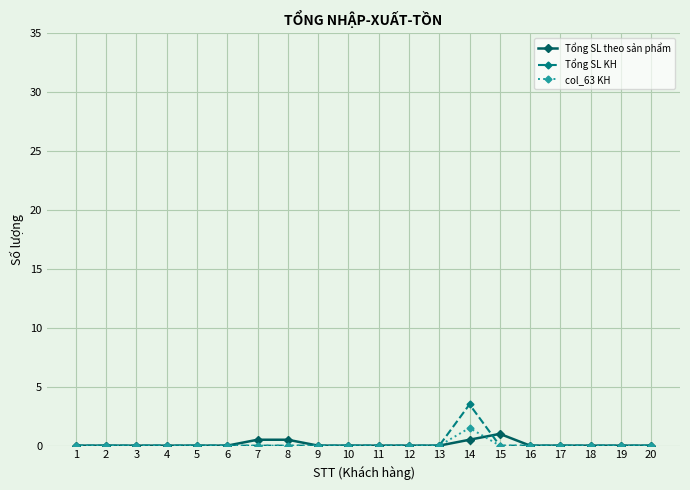

The Tổng SL KH series shows 0.0 at 15. True or false?

True